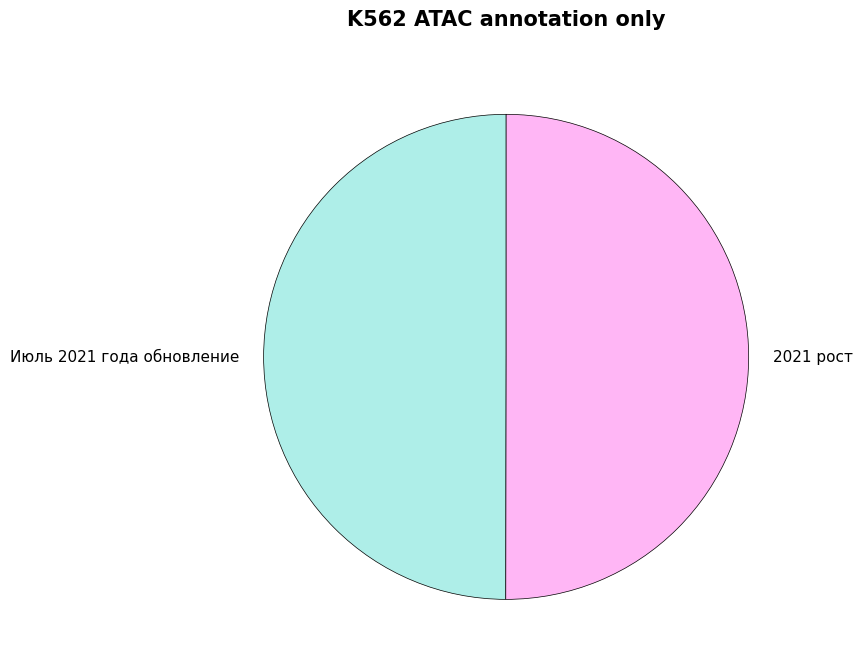

Approximately how many times larger is the value at Июль 2021 года обновление compared to 2021 рост?

1.0